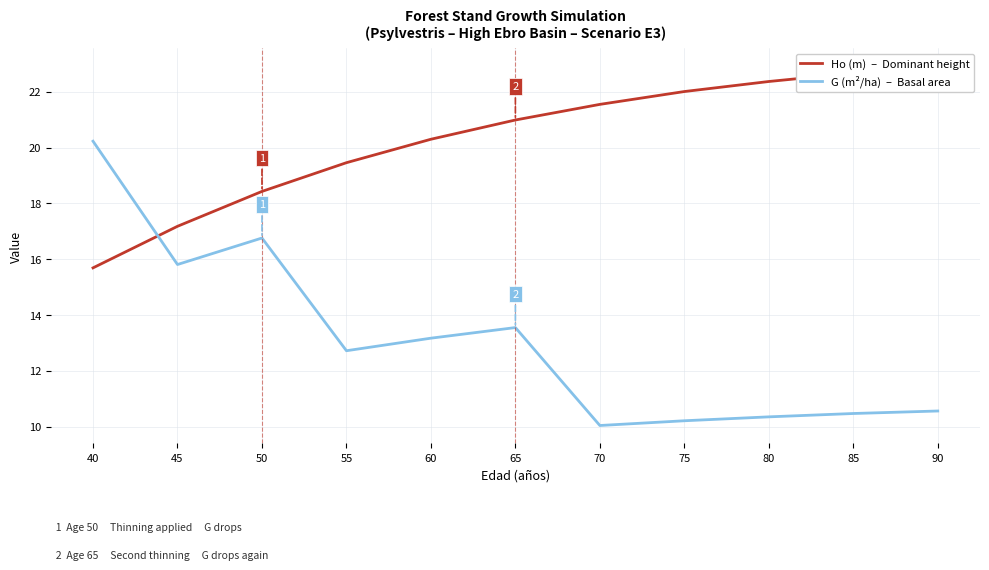

Which series has the widest spread of values?

G (m²/ha)  –  Basal area